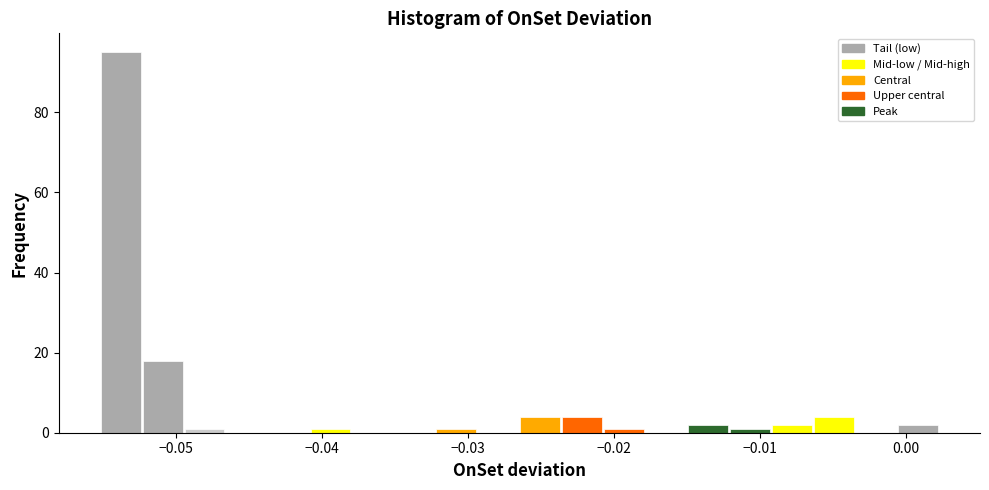

Around what value on the x-axis is the tallest bar? Give the approximate position of its centre, as read against the axis.

-0.054